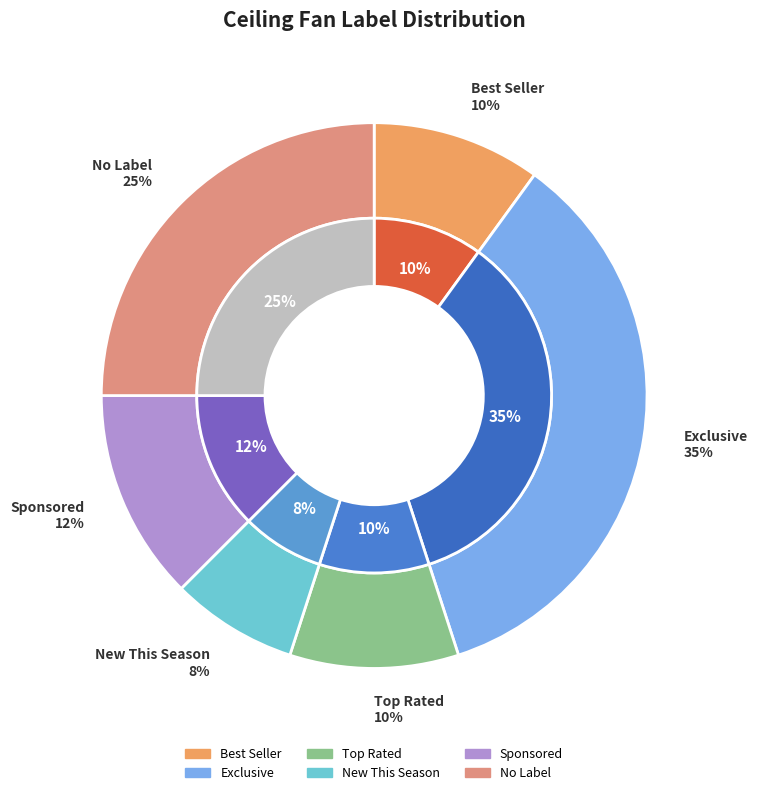

Rank the categories by value from highest to lowest.

Exclusive, No Label, Sponsored, Best Seller, Top Rated, New This Season